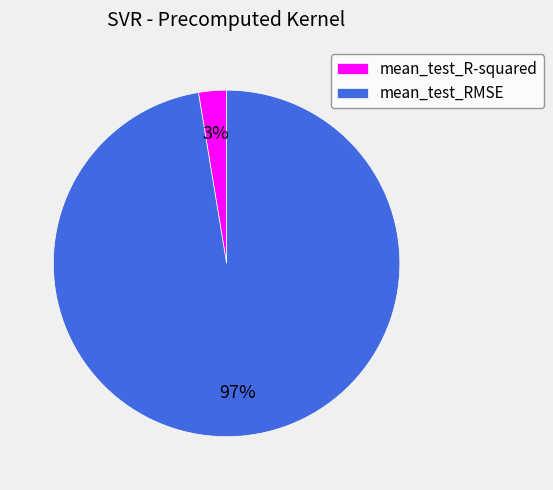

What is the smallest slice in the pie chart?

mean_test_R-squared